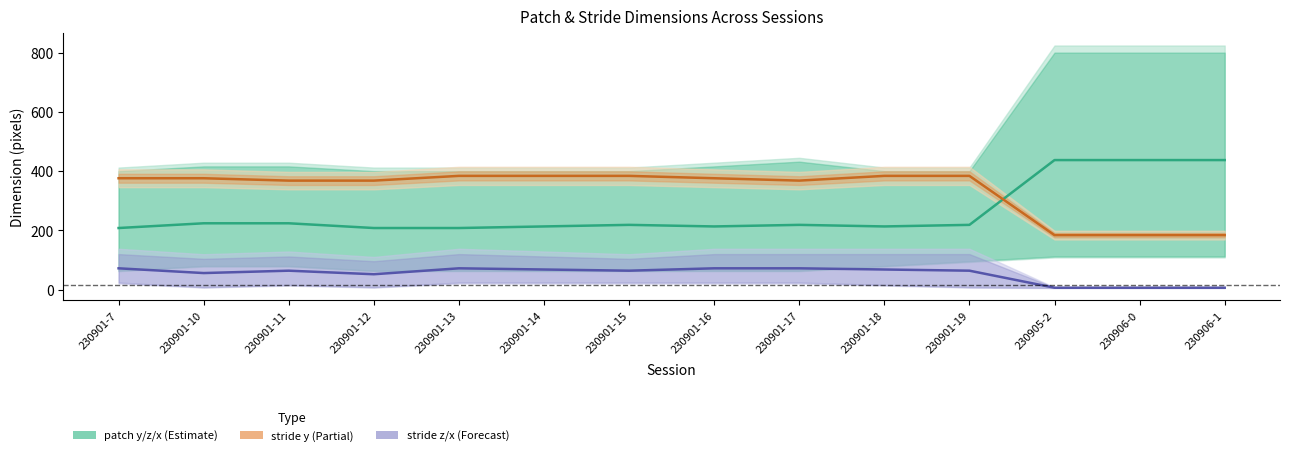

True or false: stride z/x and patch y intersect in this chart.

False